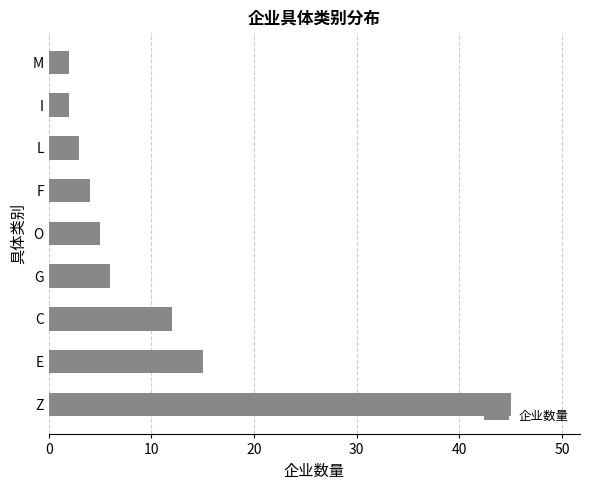

Reading bottom to top, list all the values displayed in this chart.

45	15	12	6	5	4	3	2	2